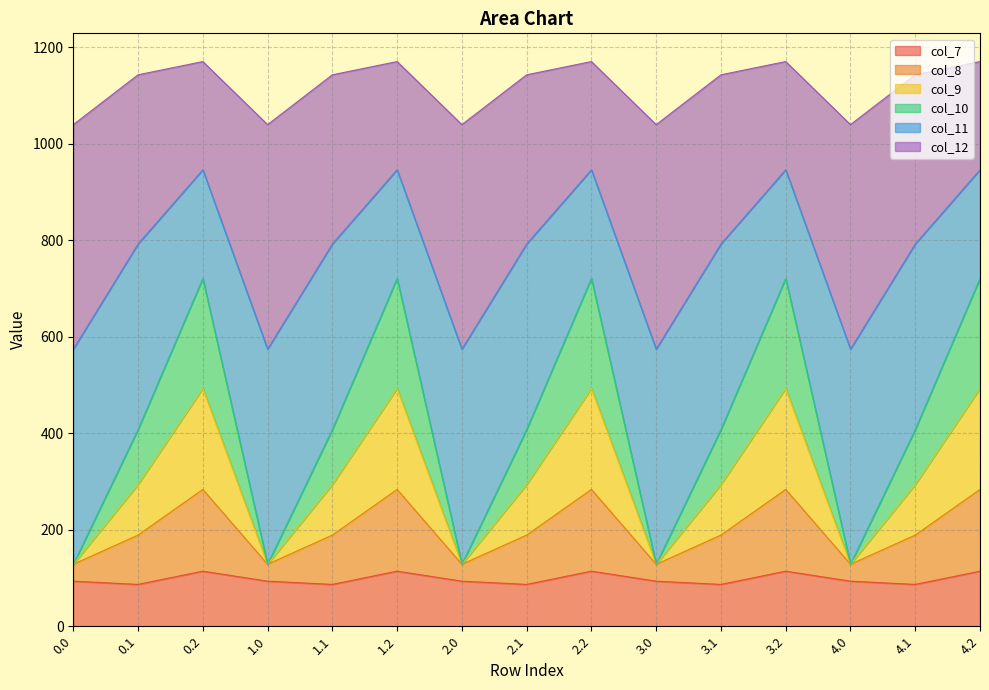

What is the highest value of the col_7 series?

114.2